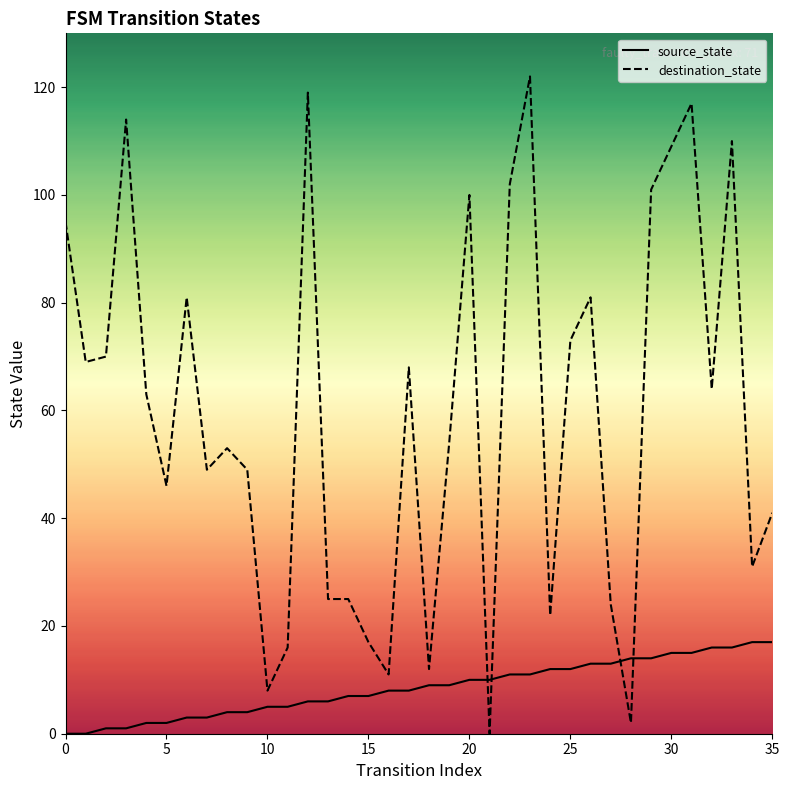

The value of destination_state at 31 is 117. True or false?

True